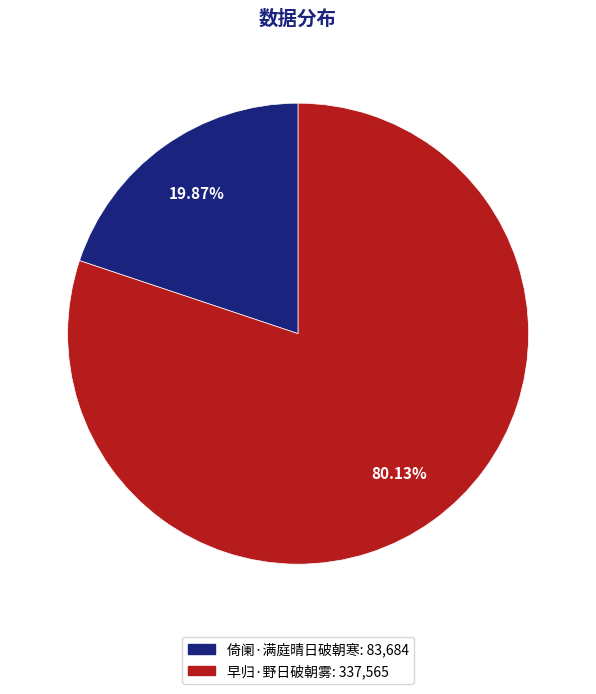

Which has a higher value, 倚阑·满庭晴日破朝寒 or 早归·野日破朝雾?

早归·野日破朝雾